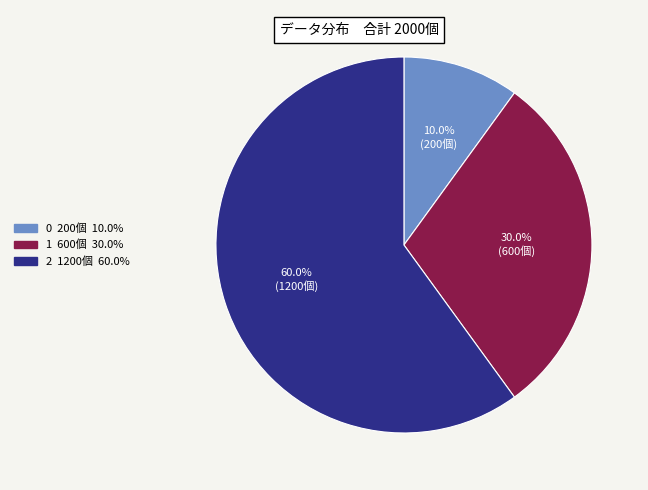

To the nearest percent, what is the difference between the 2 and 1 slice percentages?

30%